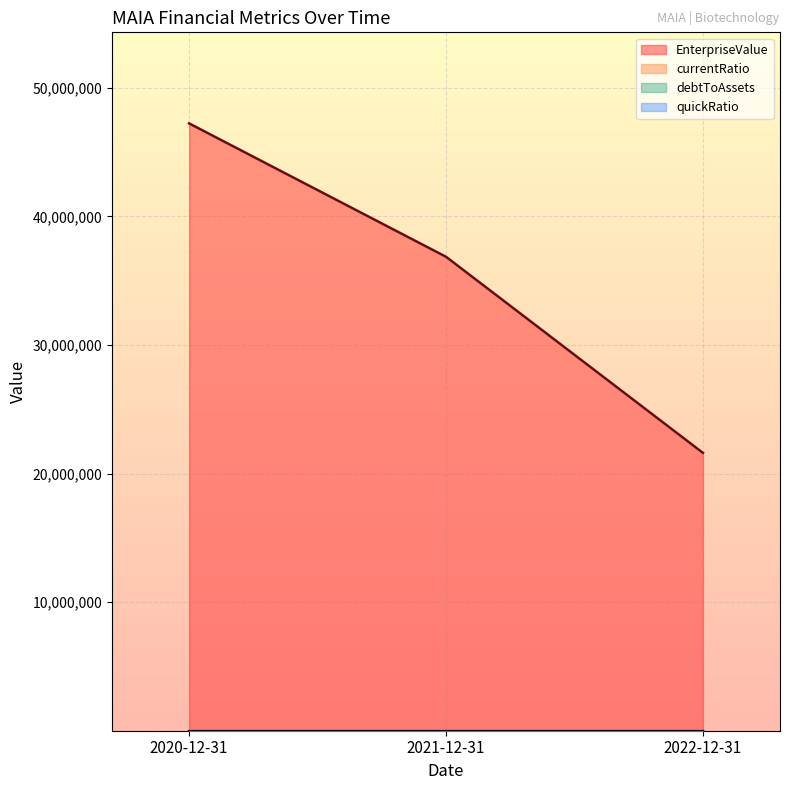

What is the average value of the quickRatio series?

2.9